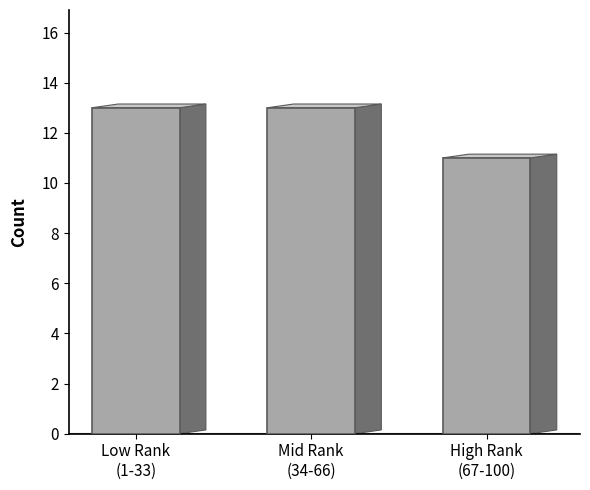

What is the value of the 3rd bar from the left?

11